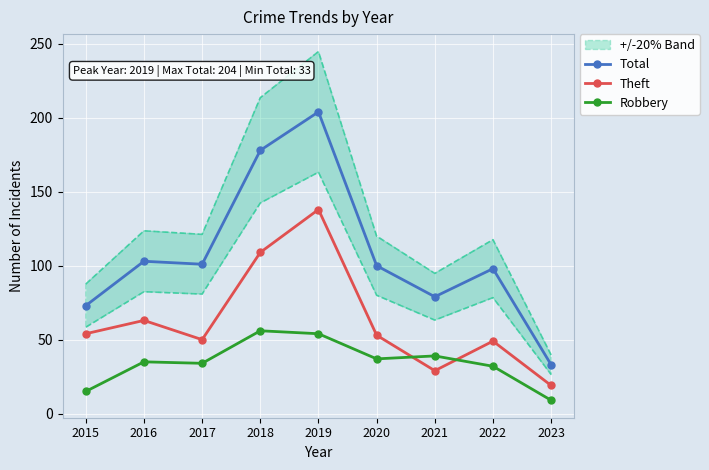

How many interior local valleys does the Total series have?

2